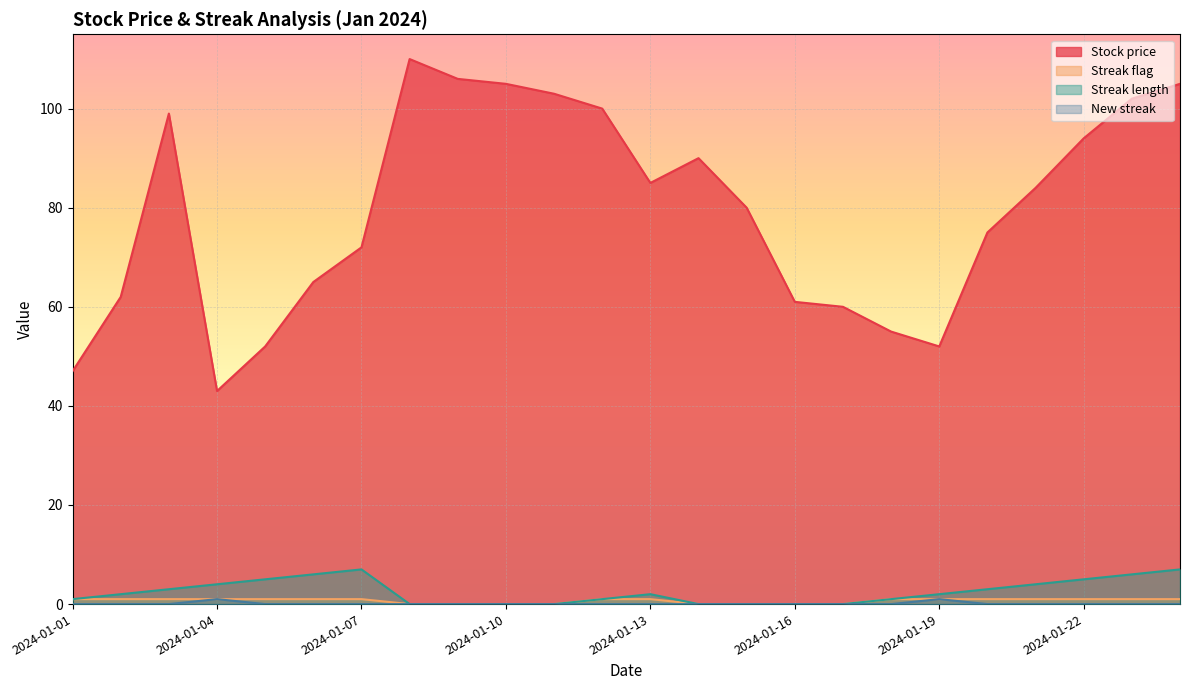

At which category does the chart reach its minimum across all series?

2024-01-08